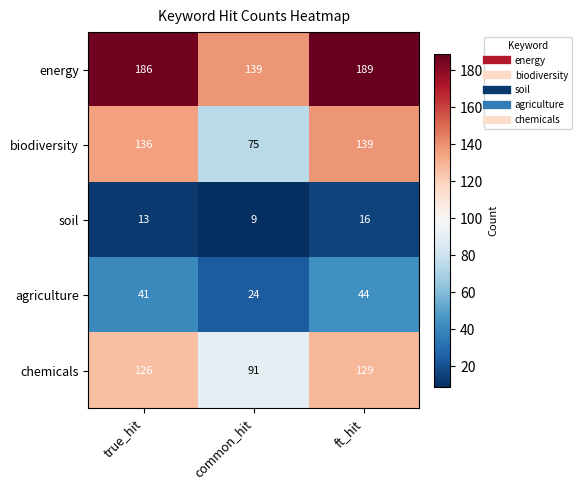

What is the total value across all series at true_hit?

502